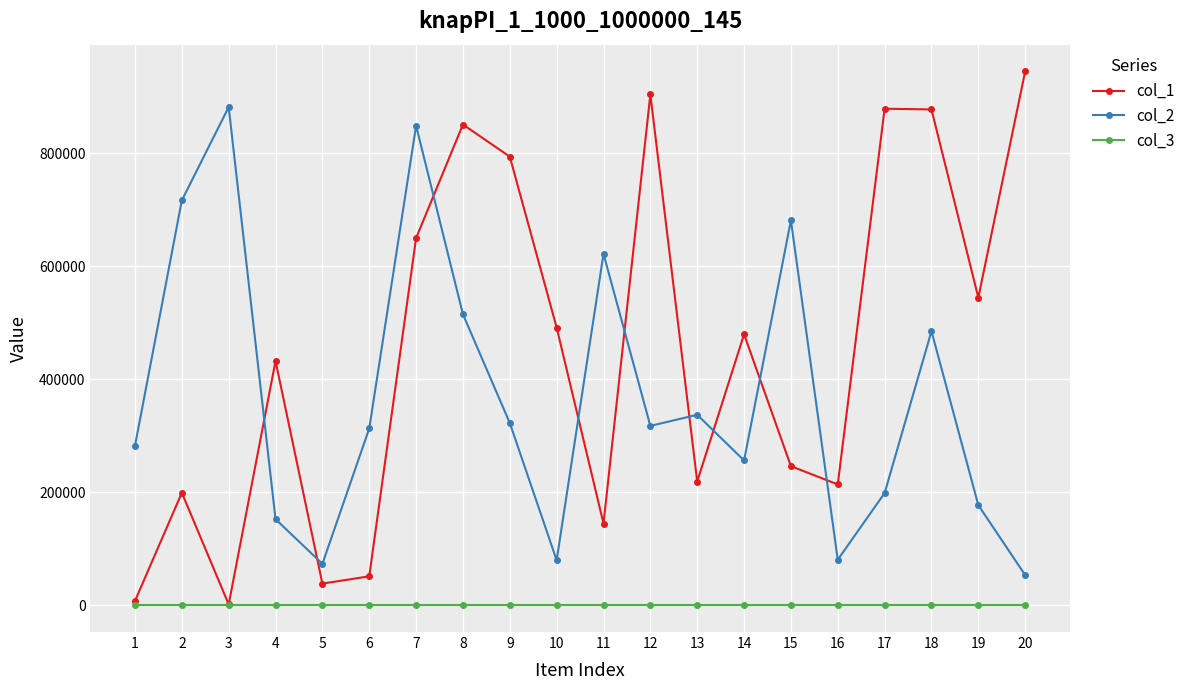

How many data points does each series have?

20